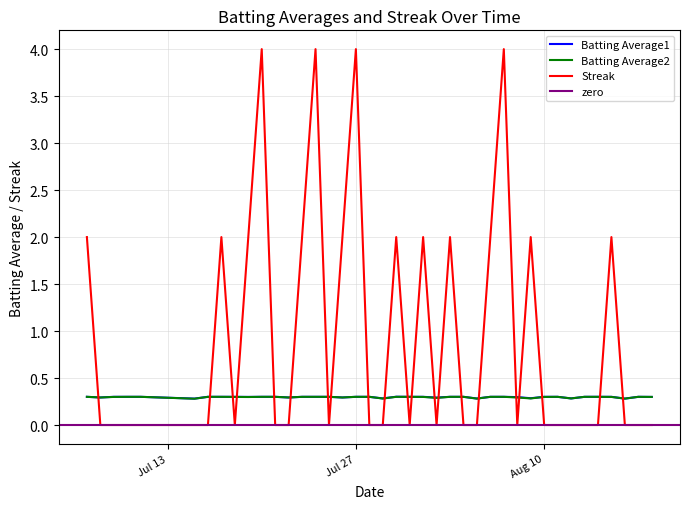

How many interior local valleys does the Batting Average1 series have?

11